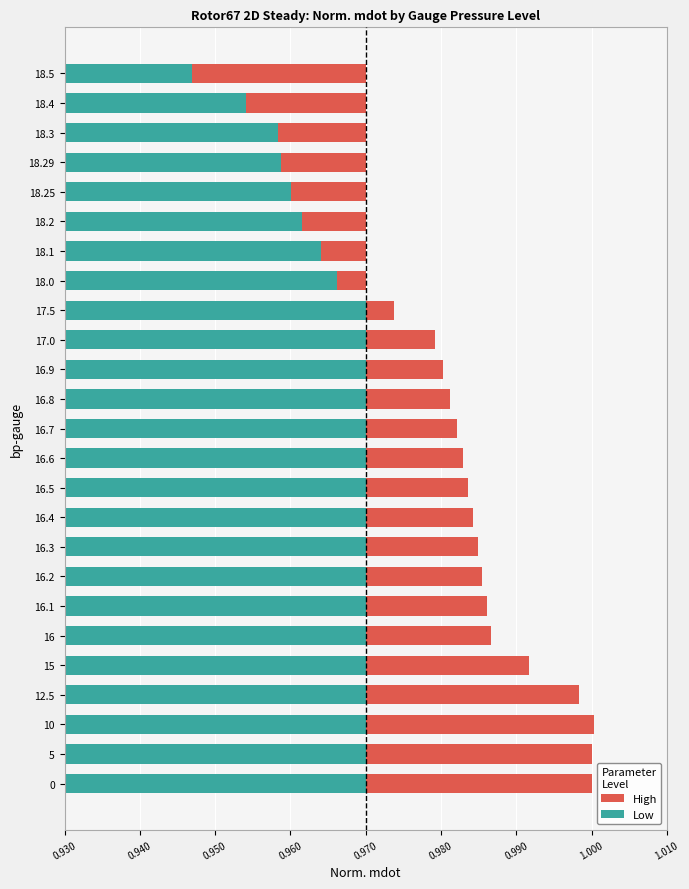

Count the number of categories in the chart.

25